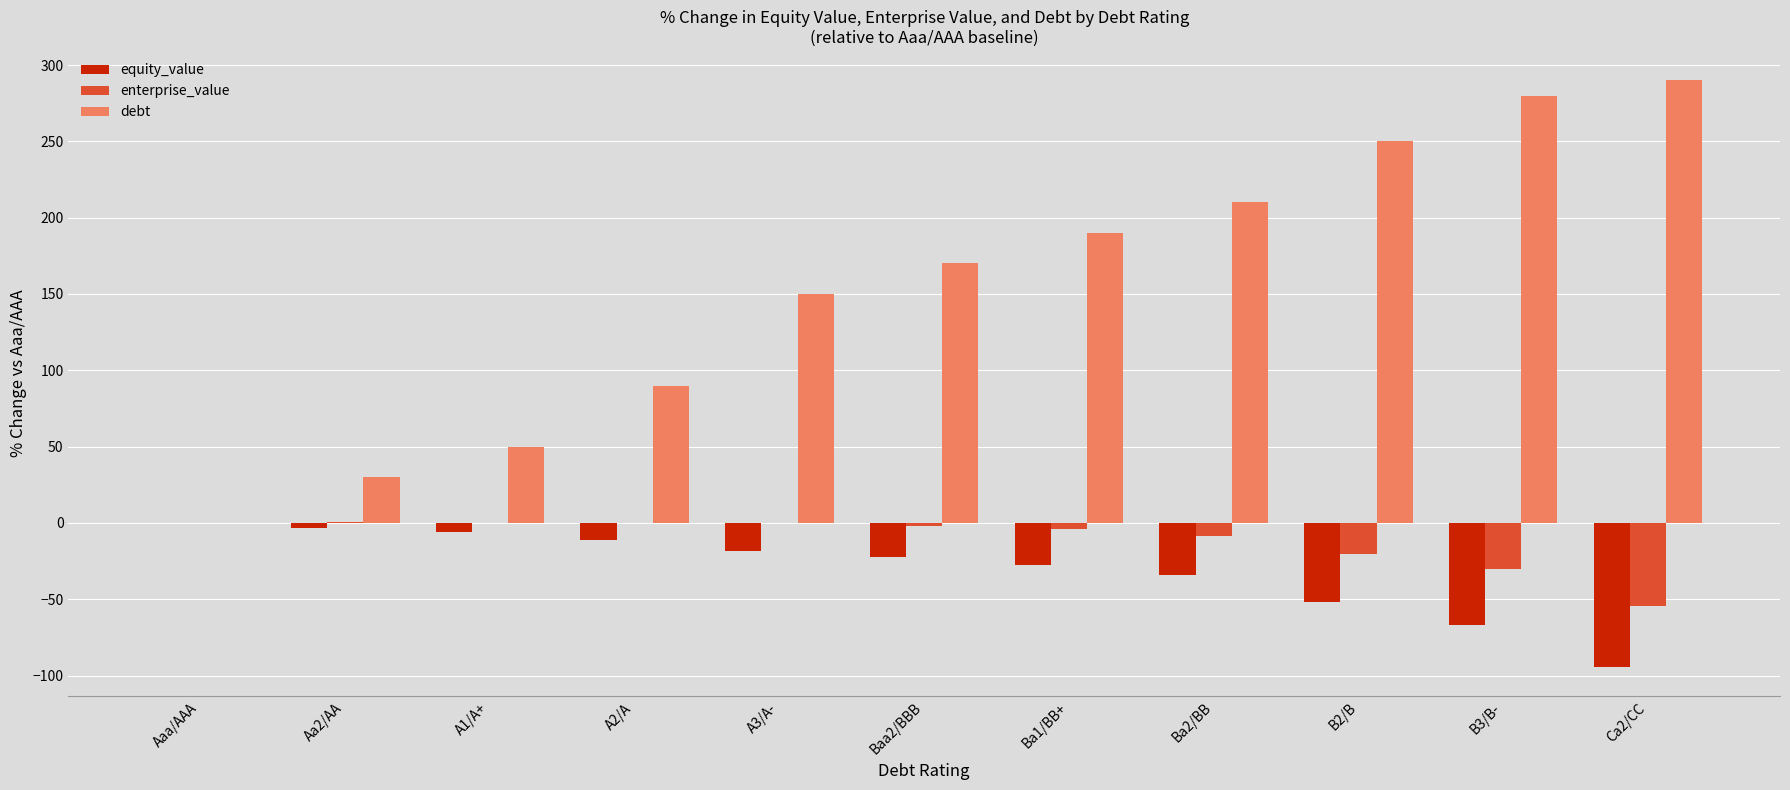

At which label is debt closest to 144?

A3/A-